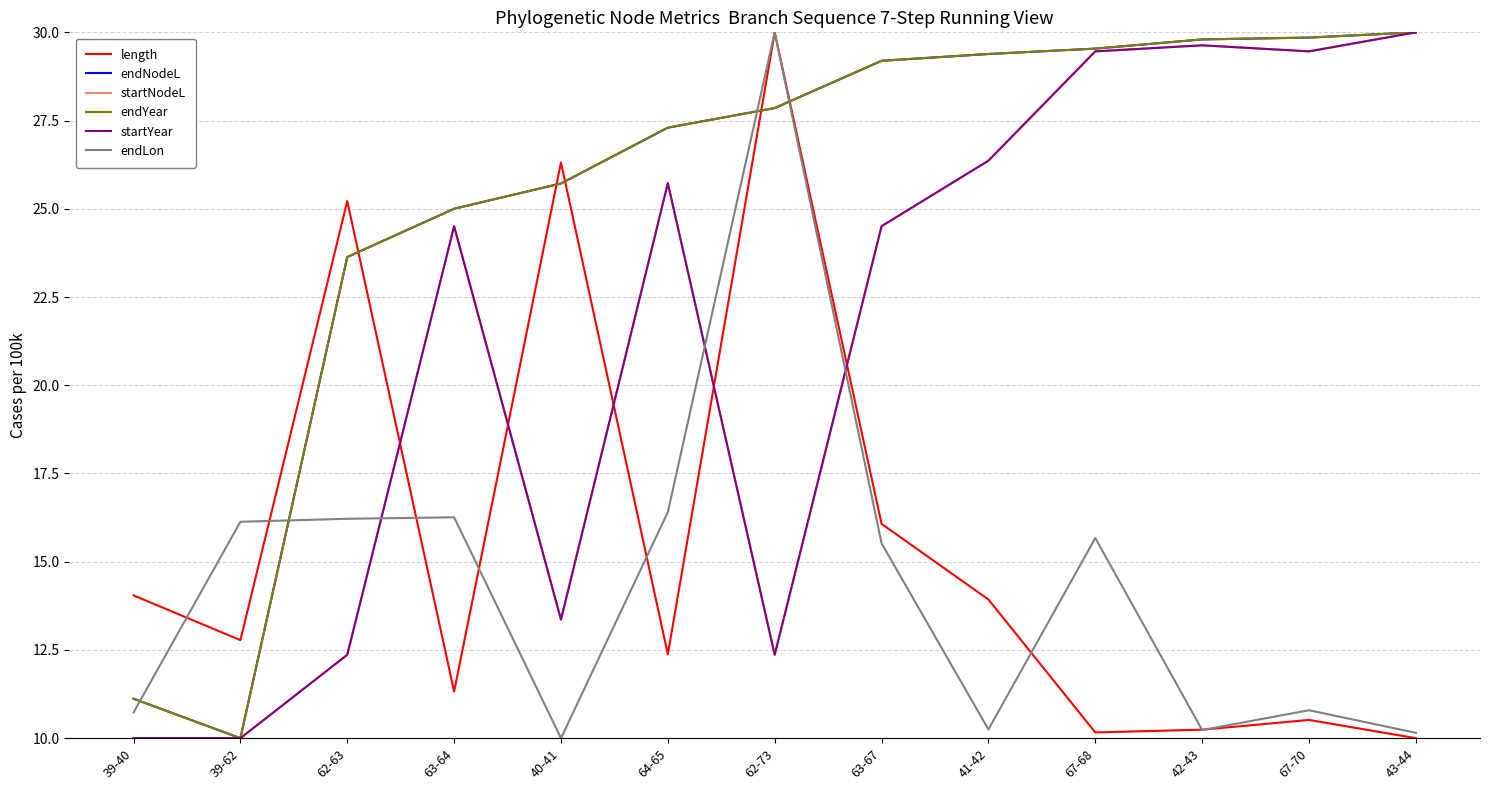

How many interior local valleys does the startNodeL series have?

3